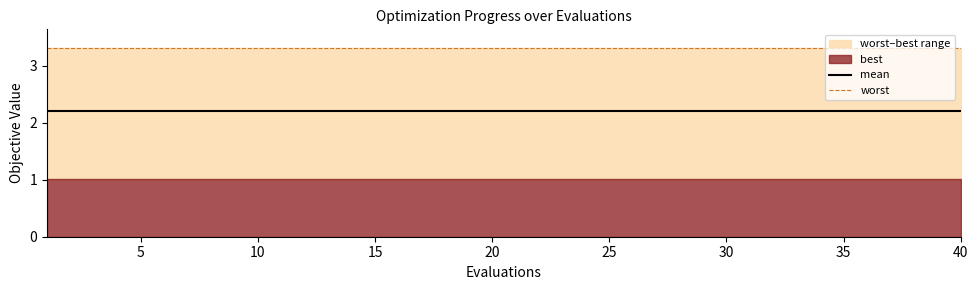

True or false: worst and mean intersect in this chart.

False